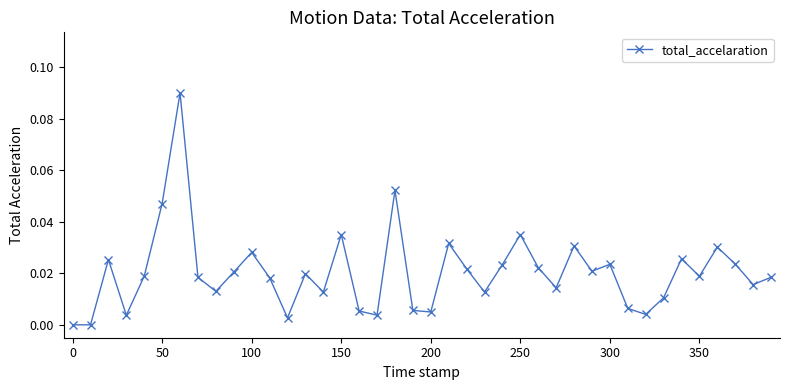

True or false: the data has more than 2 interior local peaks.

True